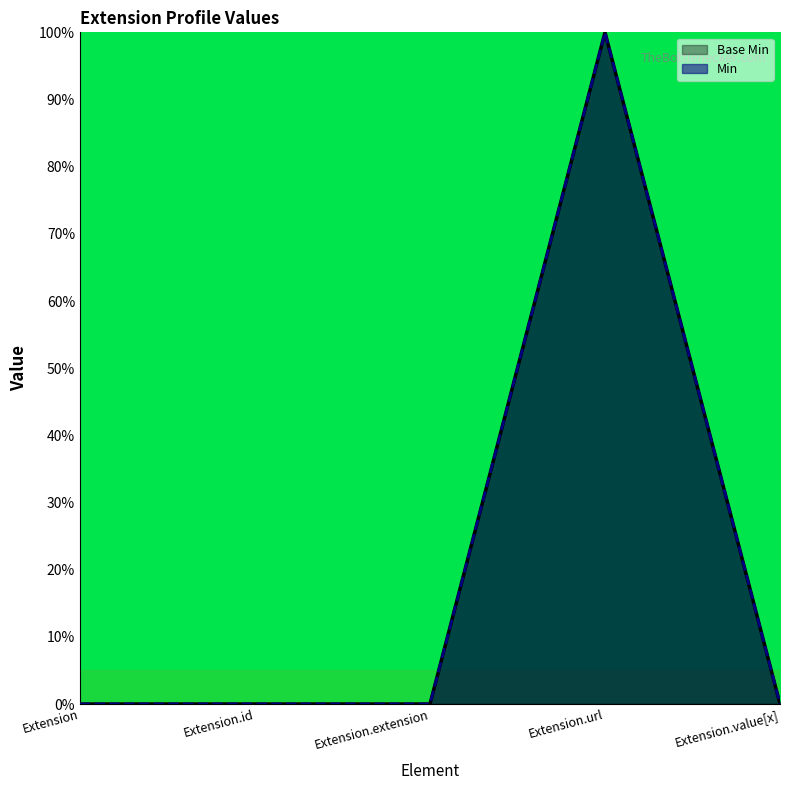

True or false: Min and Base Min intersect in this chart.

False